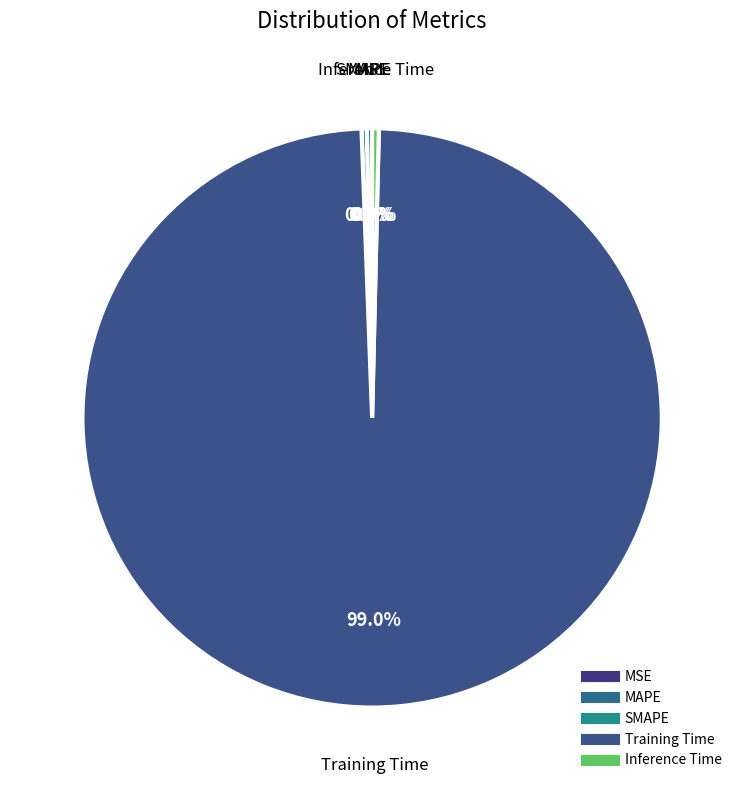

Combined, what portion of the pie is Training Time and MAPE?

99.3%